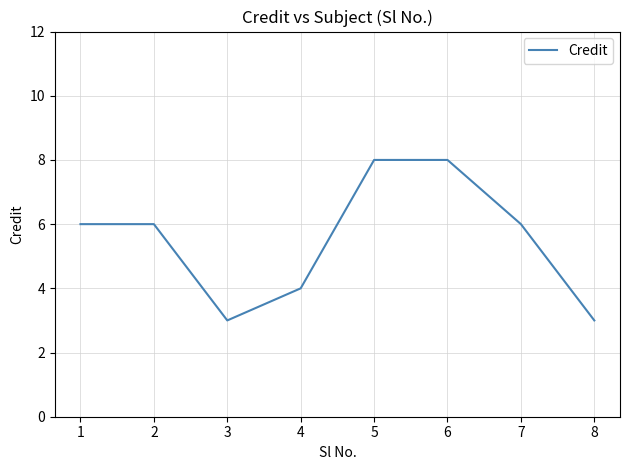

What is the sum of all values?

44